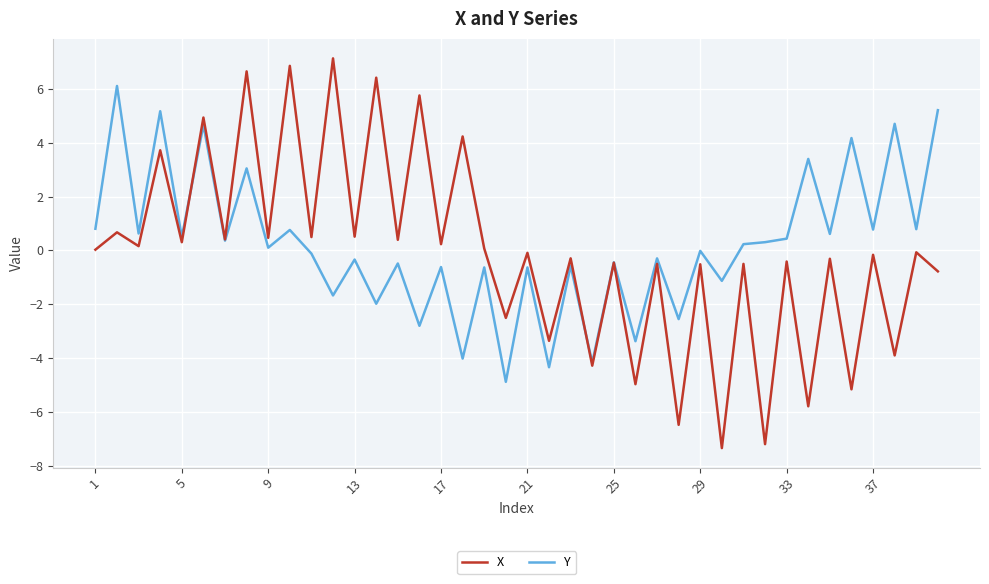

Rank the series by their maximum value, from lowest to highest.

Y, X